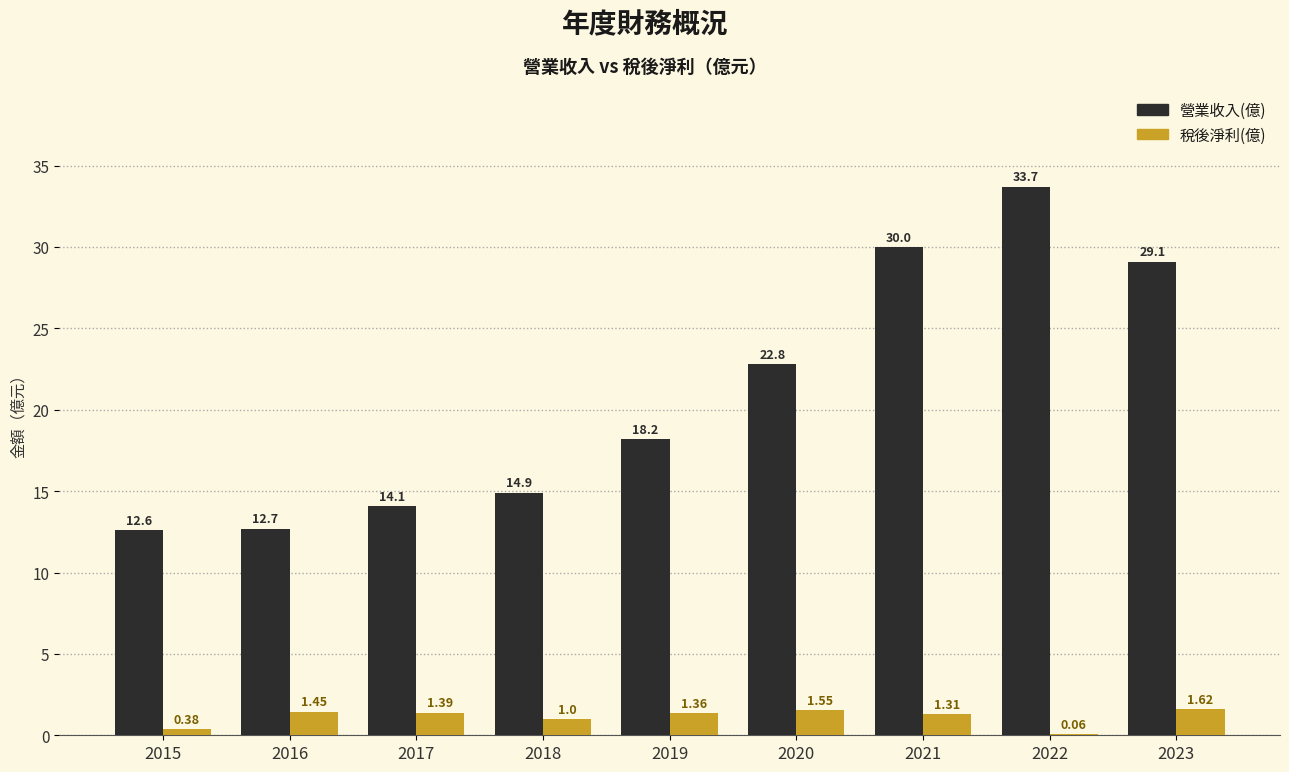

What is the sum of all 營業收入(億) values?

188.1